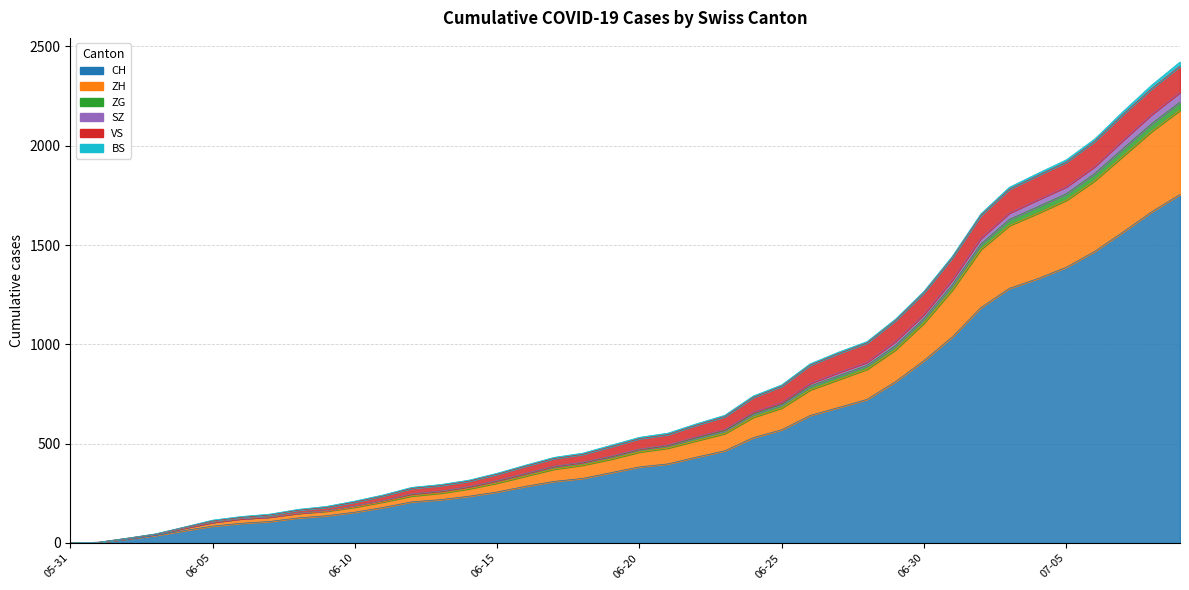

Rank the categories by CH value from lowest to highest.

2020-05-31, 2020-06-01, 2020-06-02, 2020-06-03, 2020-06-04, 2020-06-05, 2020-06-06, 2020-06-07, 2020-06-08, 2020-06-09, 2020-06-10, 2020-06-11, 2020-06-12, 2020-06-13, 2020-06-14, 2020-06-15, 2020-06-16, 2020-06-17, 2020-06-18, 2020-06-19, 2020-06-20, 2020-06-21, 2020-06-22, 2020-06-23, 2020-06-24, 2020-06-25, 2020-06-26, 2020-06-27, 2020-06-28, 2020-06-29, 2020-06-30, 2020-07-01, 2020-07-02, 2020-07-03, 2020-07-04, 2020-07-05, 2020-07-06, 2020-07-07, 2020-07-08, 2020-07-09